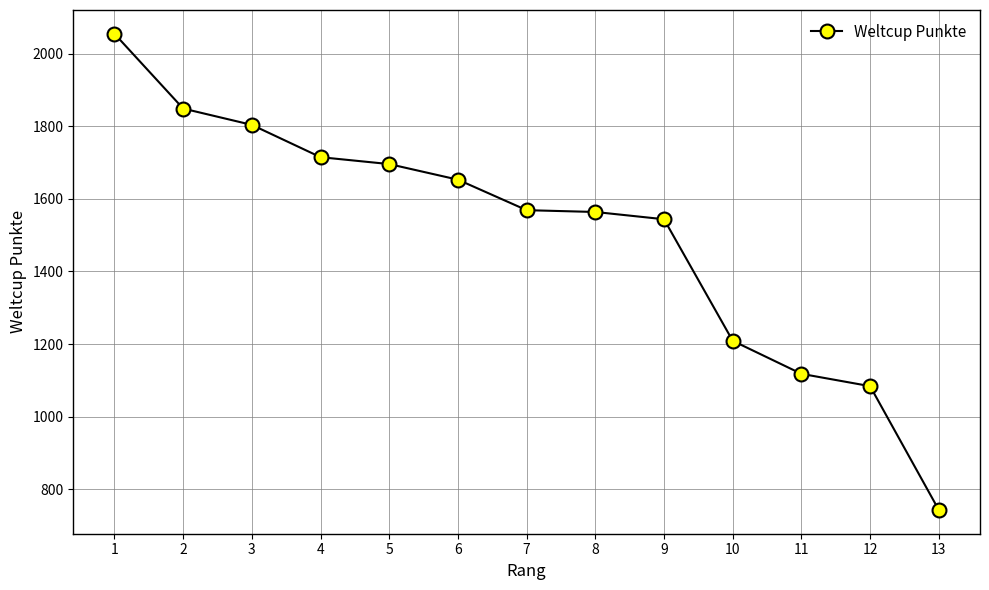

What is the difference between the values at 1 and 9?

511